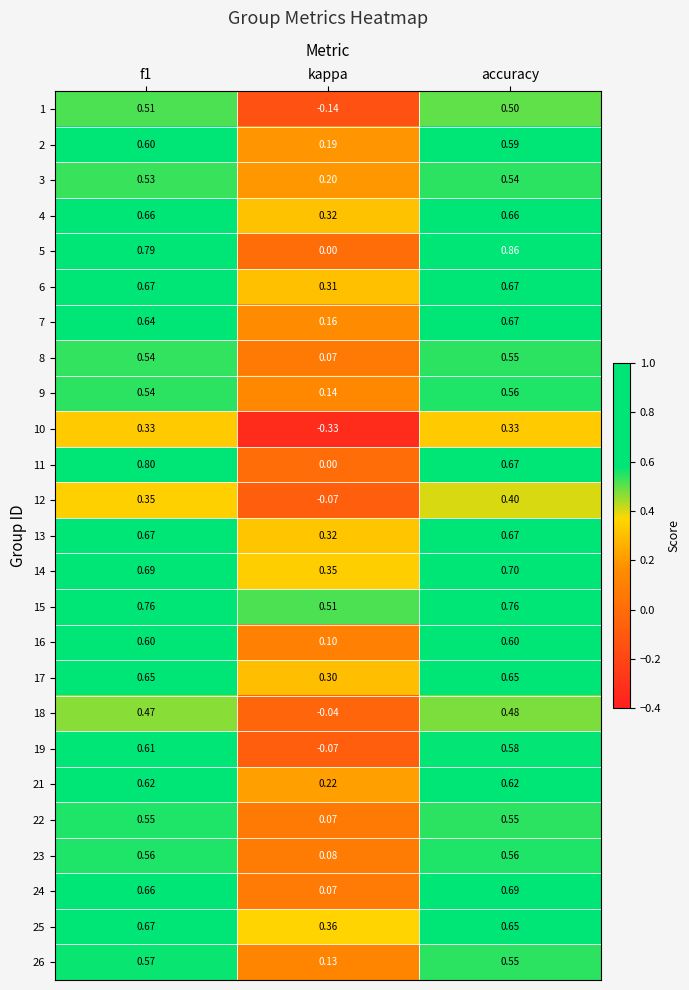

Which category has the lowest value across all series?

kappa